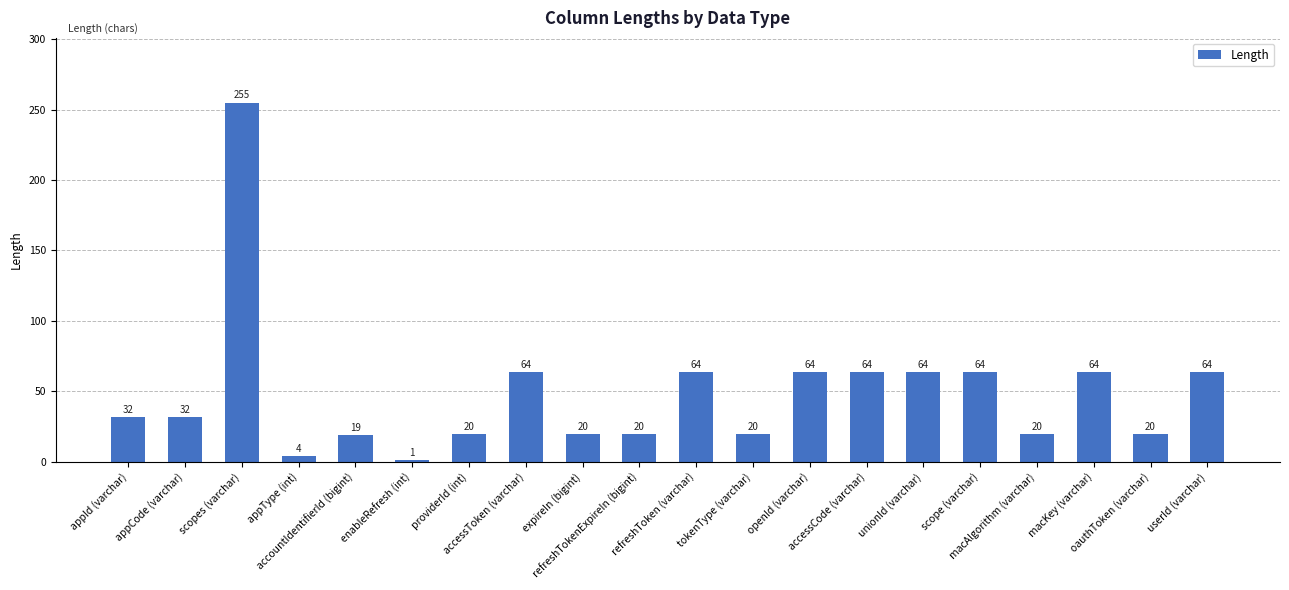

Between appCode (varchar) and tokenType (varchar), which is larger?

appCode (varchar)